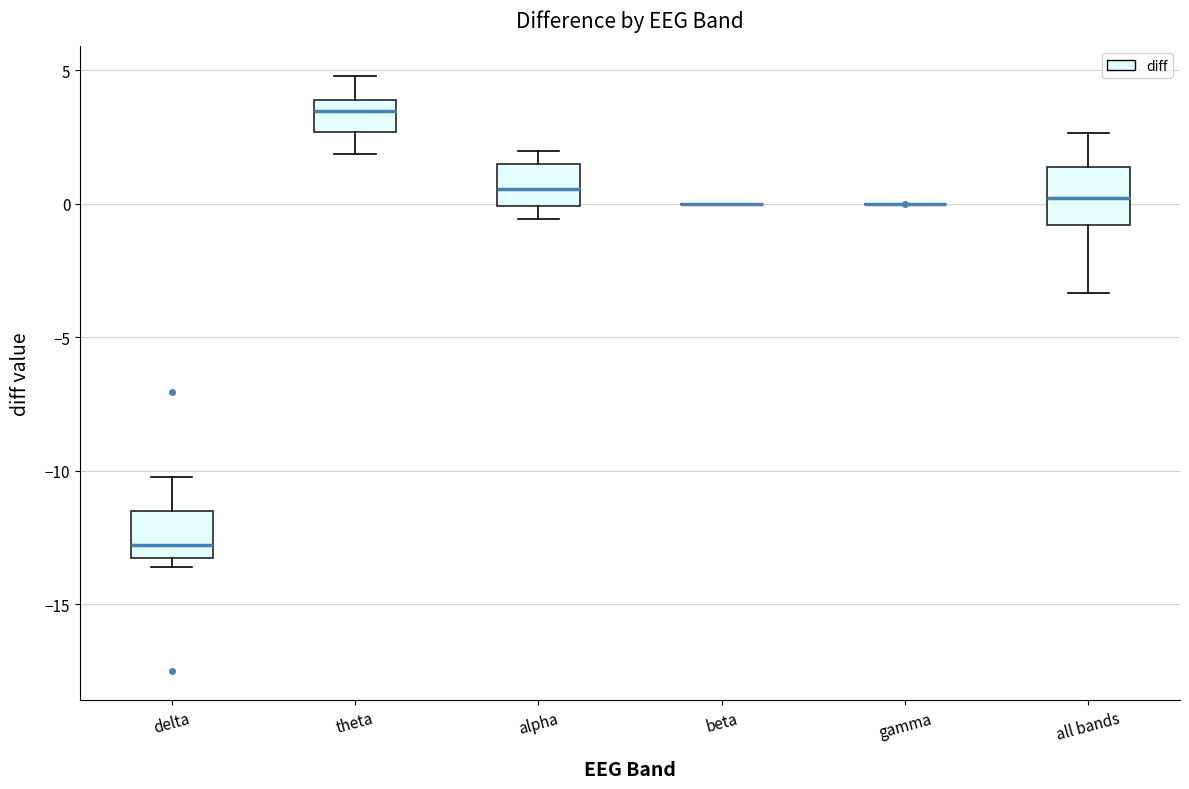

Reading left to right, transcribe this box plot: for each box, give where its median line is, the range the box spans, and where its two whiskers end, as read against the y-axis. The values are not printed on the chart, so give them approximately, as read against the axis.

delta: median -13.0, box -13.5 to -11.5, whiskers -13.5 (just below the box's lower edge) to -10.0
theta: median 3.5, box 2.5 to 4.0, whiskers 2.0 to 5.0
alpha: median 0.5, box 0.0 to 1.5, whiskers -0.5 to 2.0
beta: box collapsed to a line at 0.0, whiskers 0.0 to 0.0
gamma: box collapsed to a line at 0.0, whiskers 0.0 to 0.0
all bands: median 0.0, box -1.0 to 1.5, whiskers -3.5 to 2.5